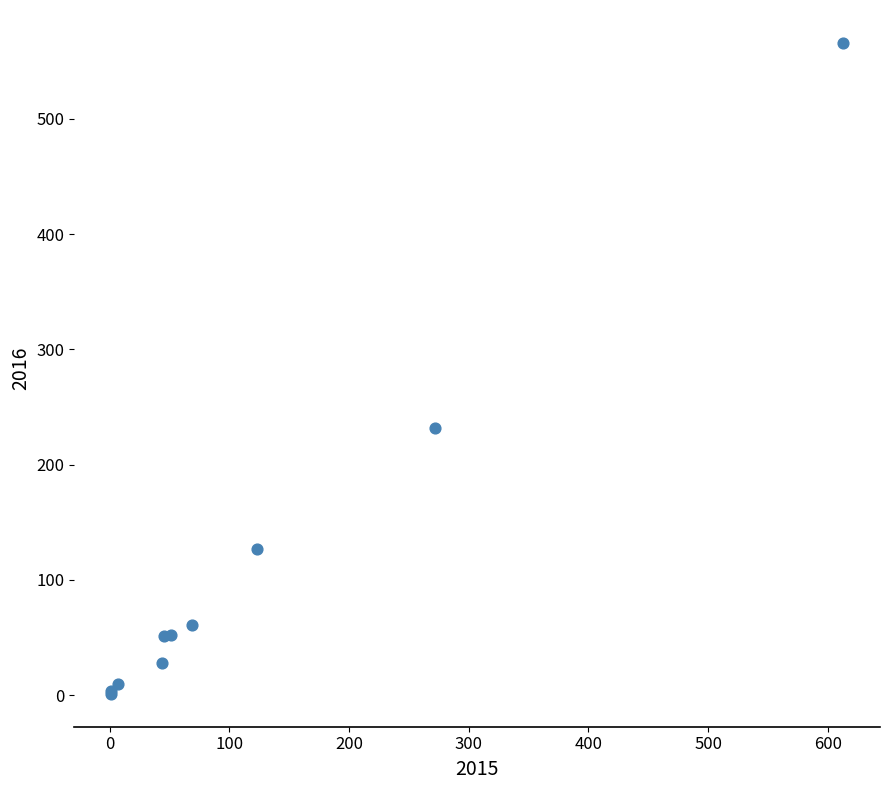

What Y value in the scatter plot is closest to 283?

232